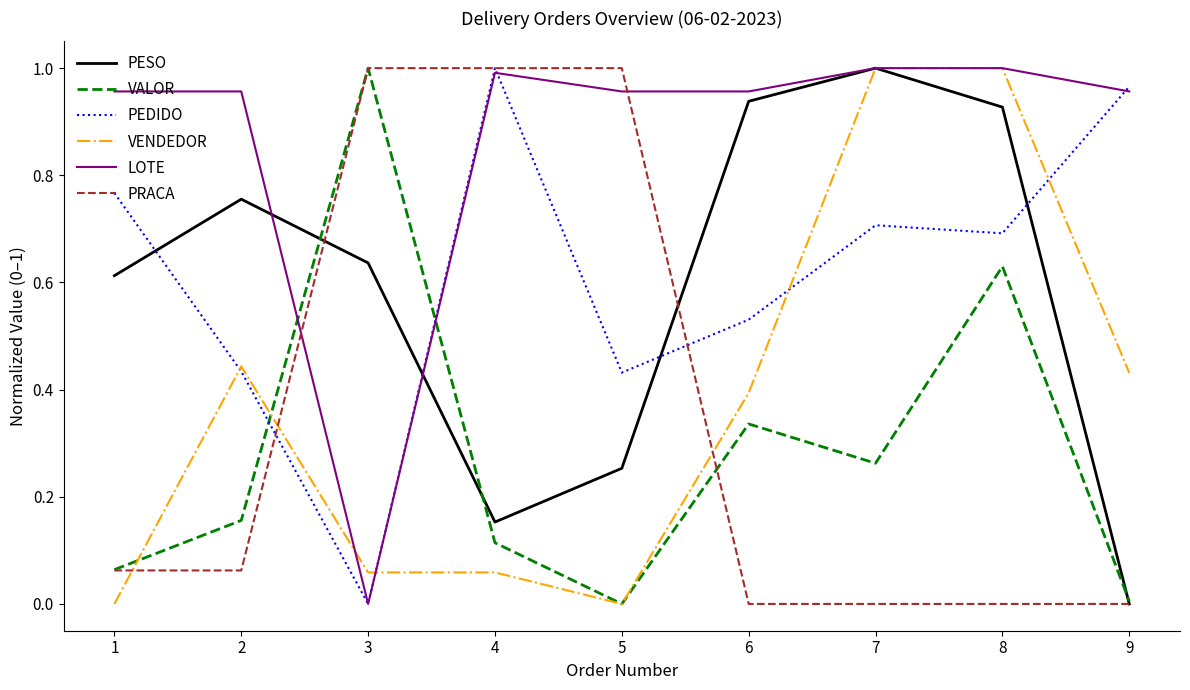

Which series changed the most between 5 and 9?

PRACA